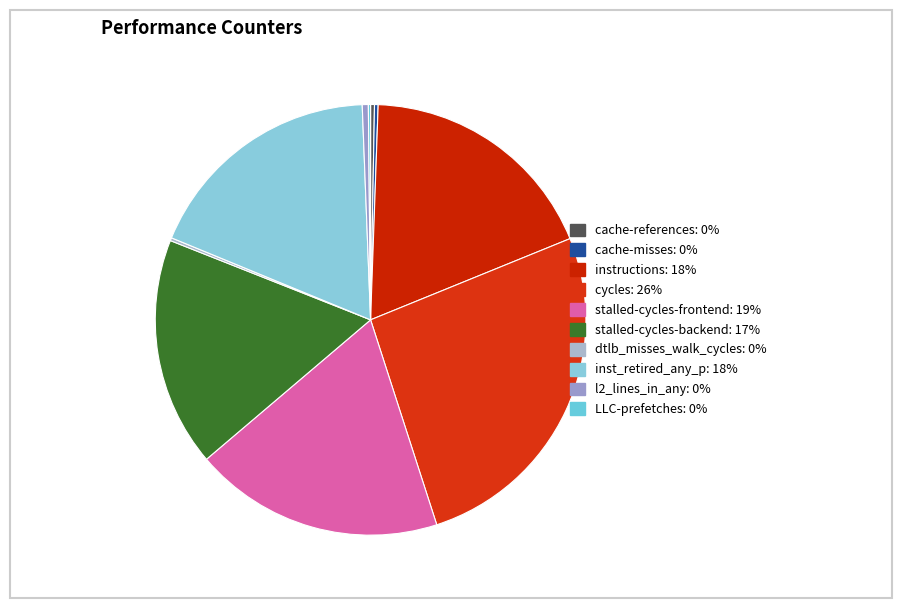

How many segments does this pie chart have?

10